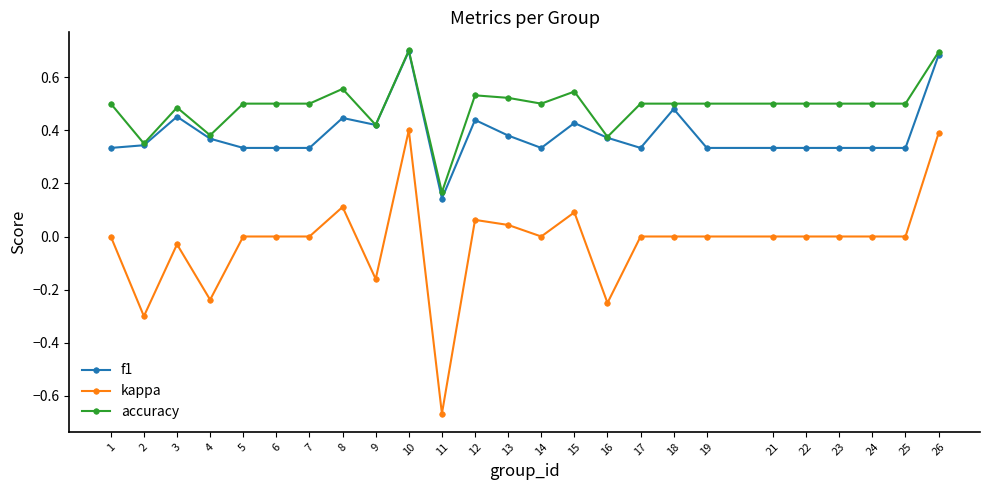

Which series has the largest total across all categories?

accuracy